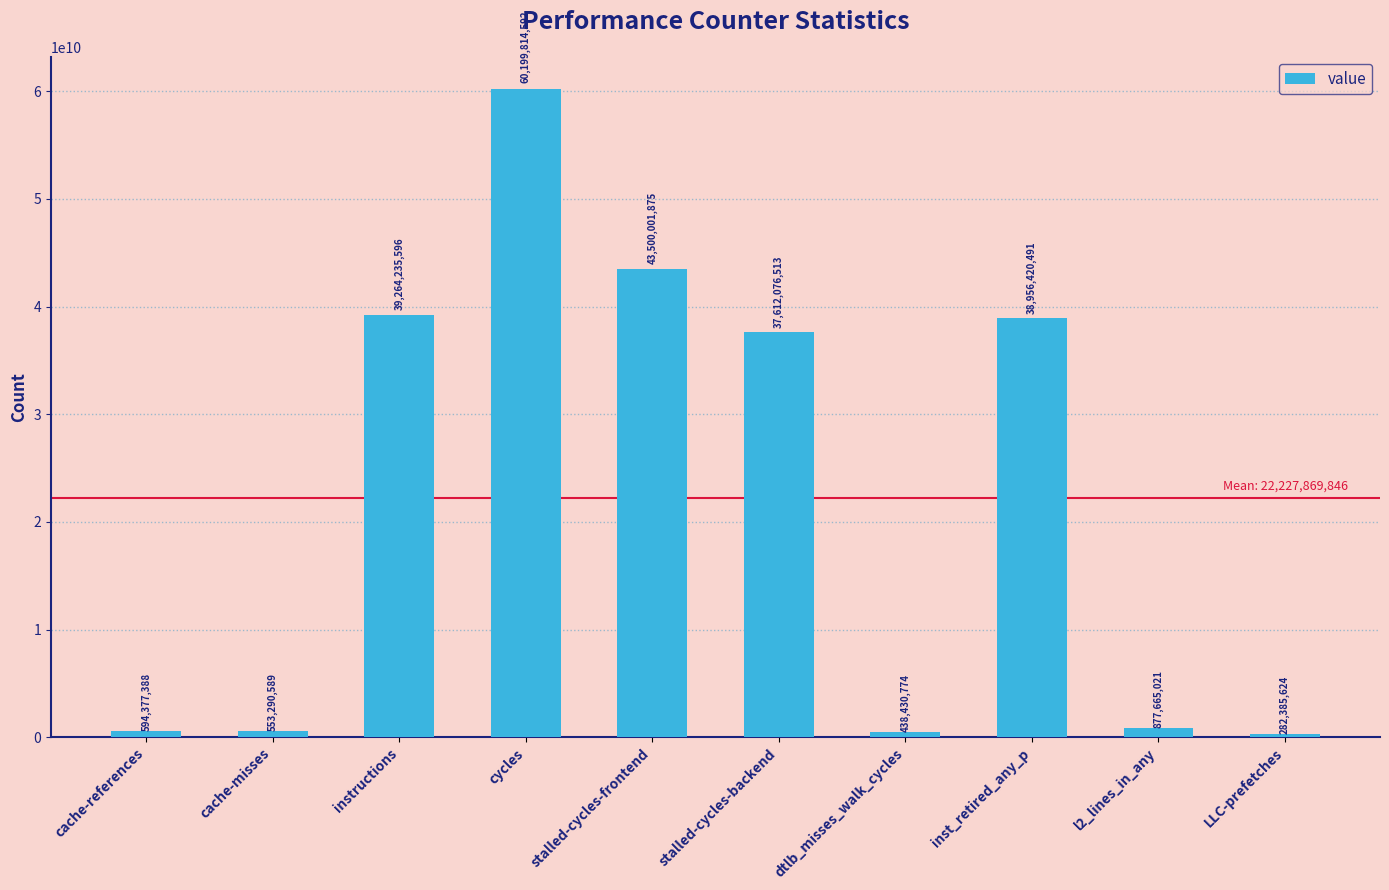

What is the difference between the maximum and minimum values?

59917428968